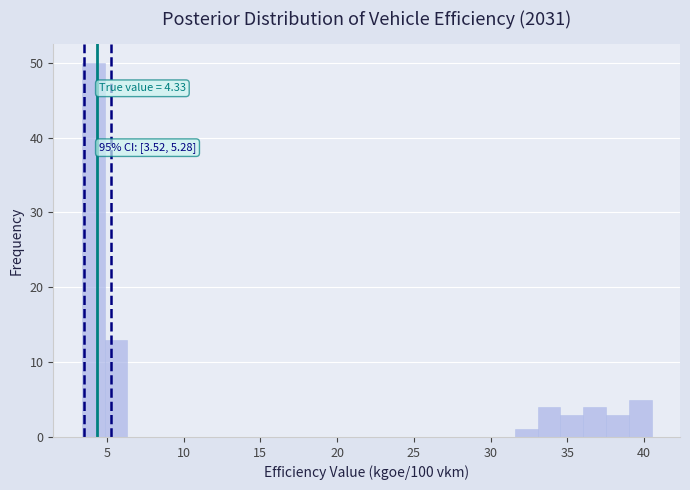

Read against the x-axis, roughly where is the centre of the tallest bar?

4.0